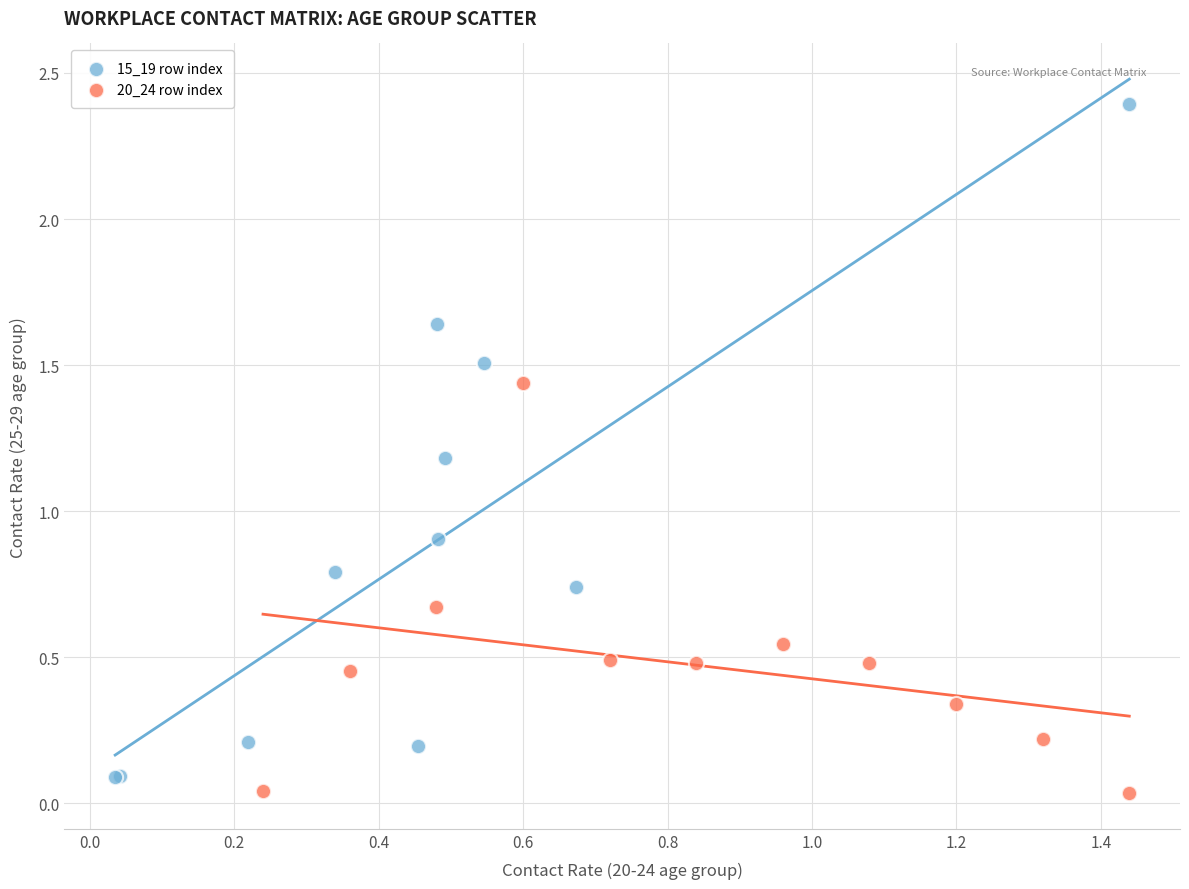

Which series has the largest Y range (max minus min)?

15_19 row index